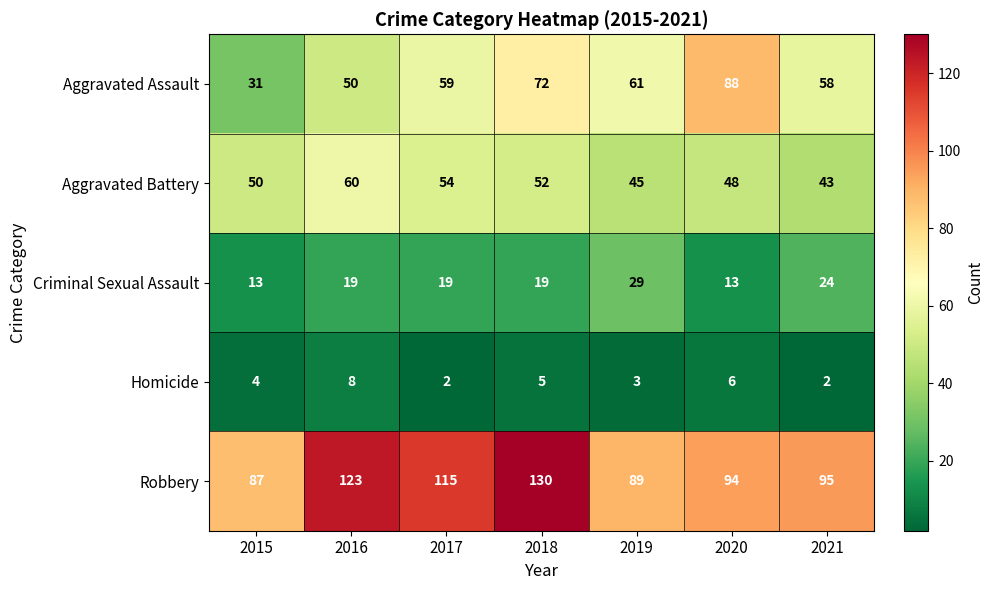

The value of Homicide at 2016 is 8. True or false?

True